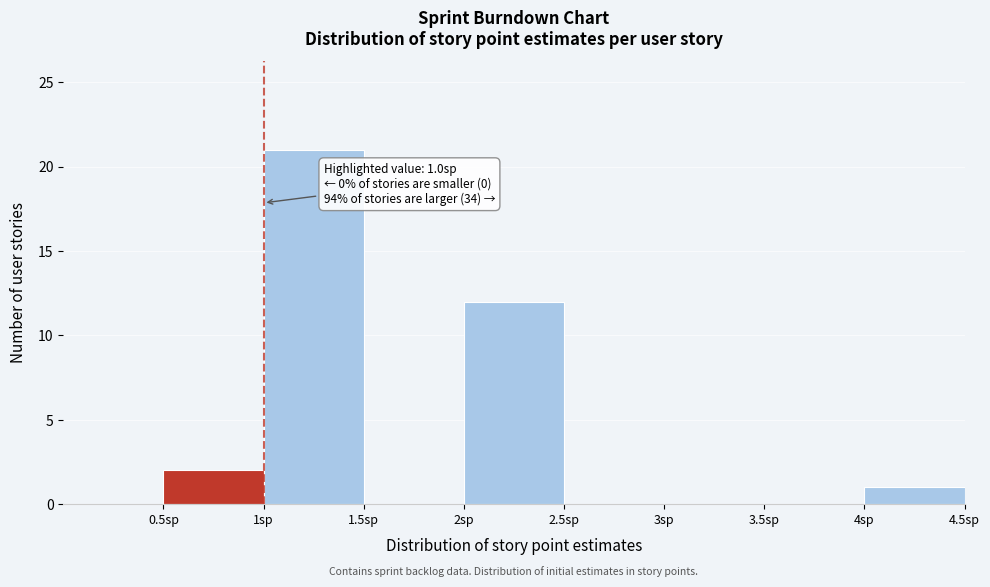

Which range on the x-axis has the tallest bar?

1.0 to 1.5